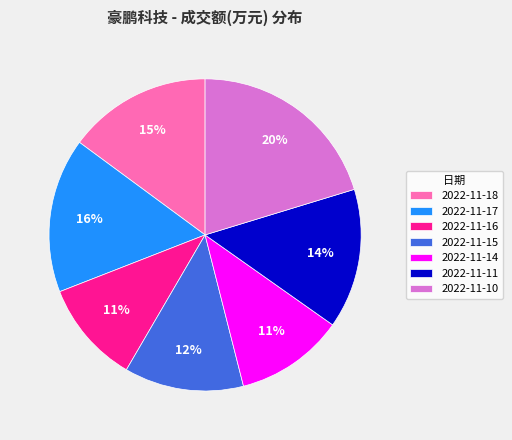

To the nearest percent, what is the combined percentage of 2022-11-14 and 2022-11-17?

27%